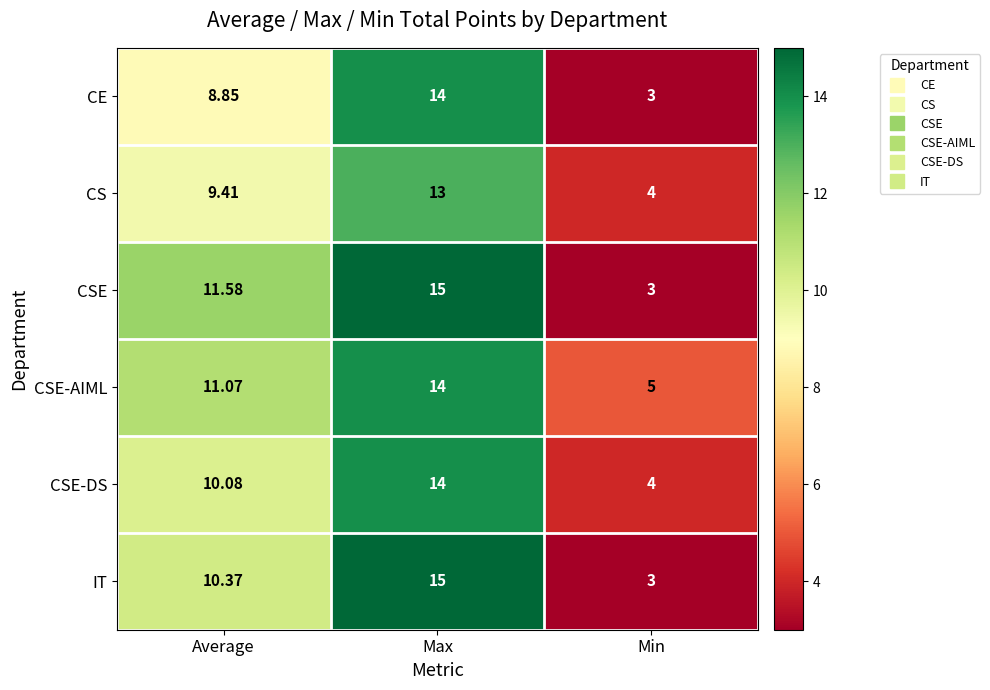

Which series has the largest total across all categories?

CSE-AIML